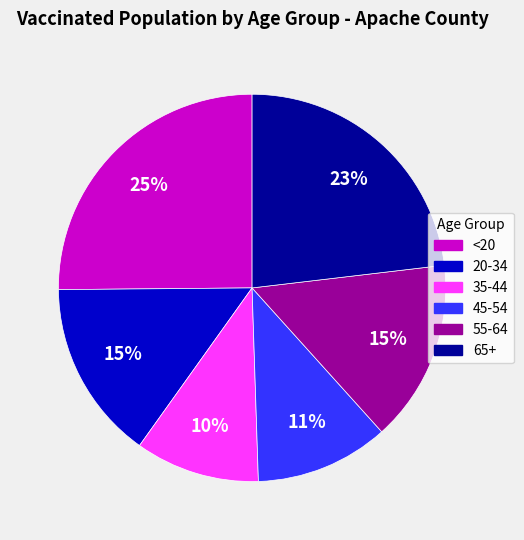

To the nearest percent, what is the average slice percentage?

17%